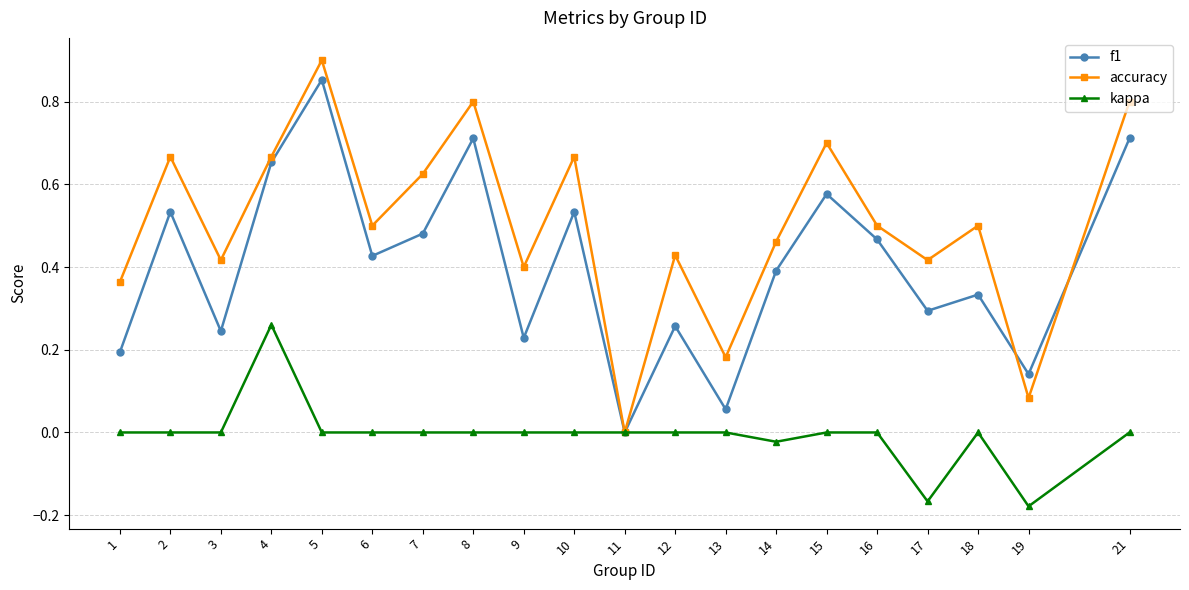

Is it true that accuracy equals 0.4 at 1?

True